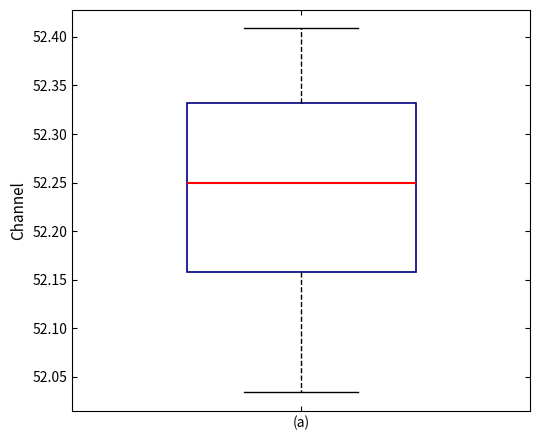

Transcribe this box plot: give where the median line is, the range the box spans, and where the two whiskers end, as read against the y-axis. The values are not printed on the chart, so give them approximately, as read against the axis.

median 52.250, box 52.160 to 52.330, whiskers 52.035 to 52.410